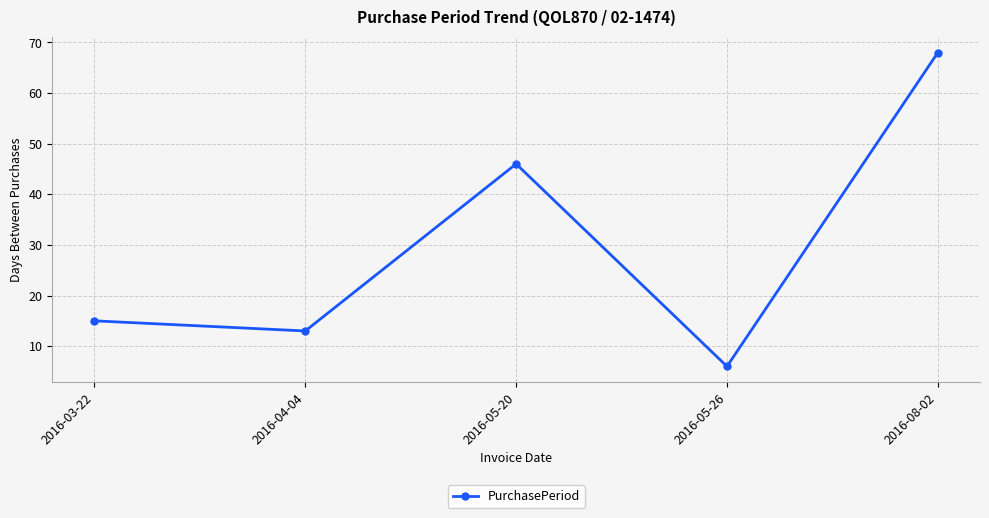

How many data points are less than 15?

2